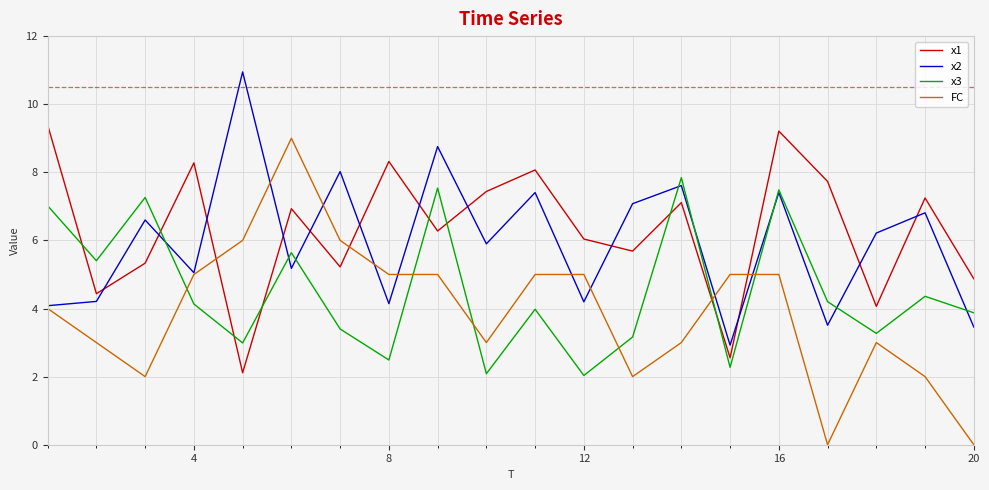

What is the greatest value displayed?

10.9